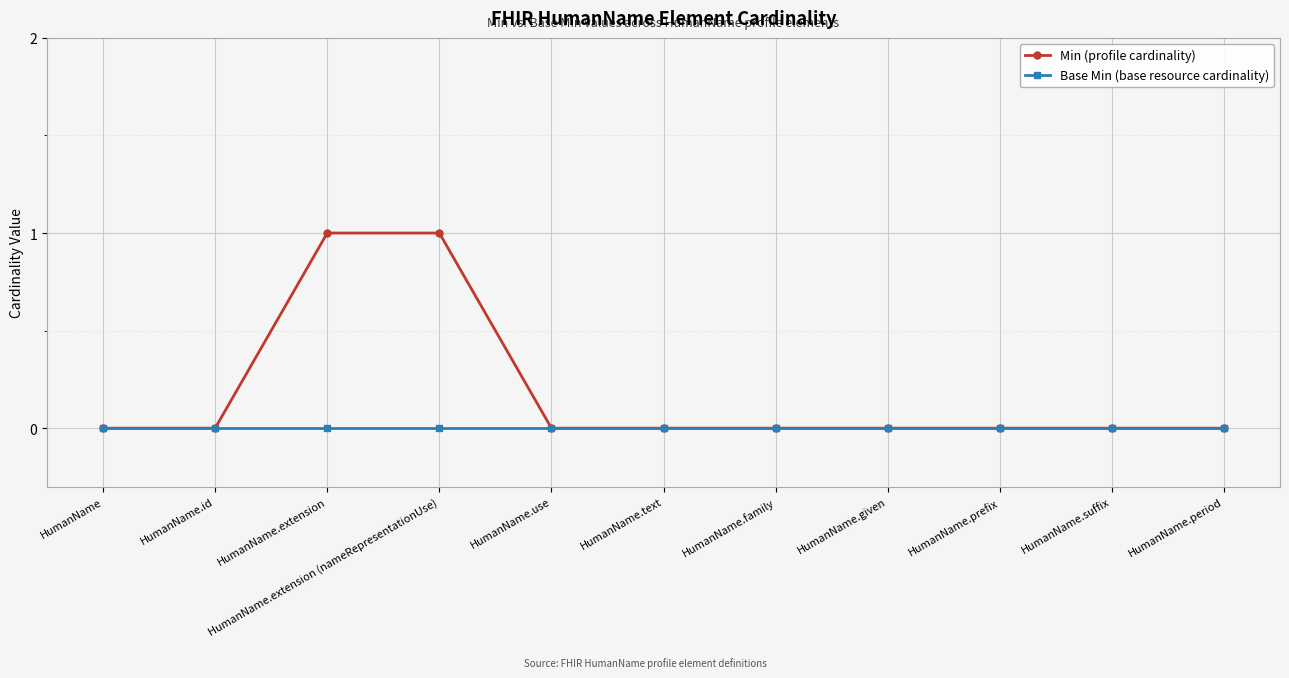

What position from the right is HumanName.text?

6